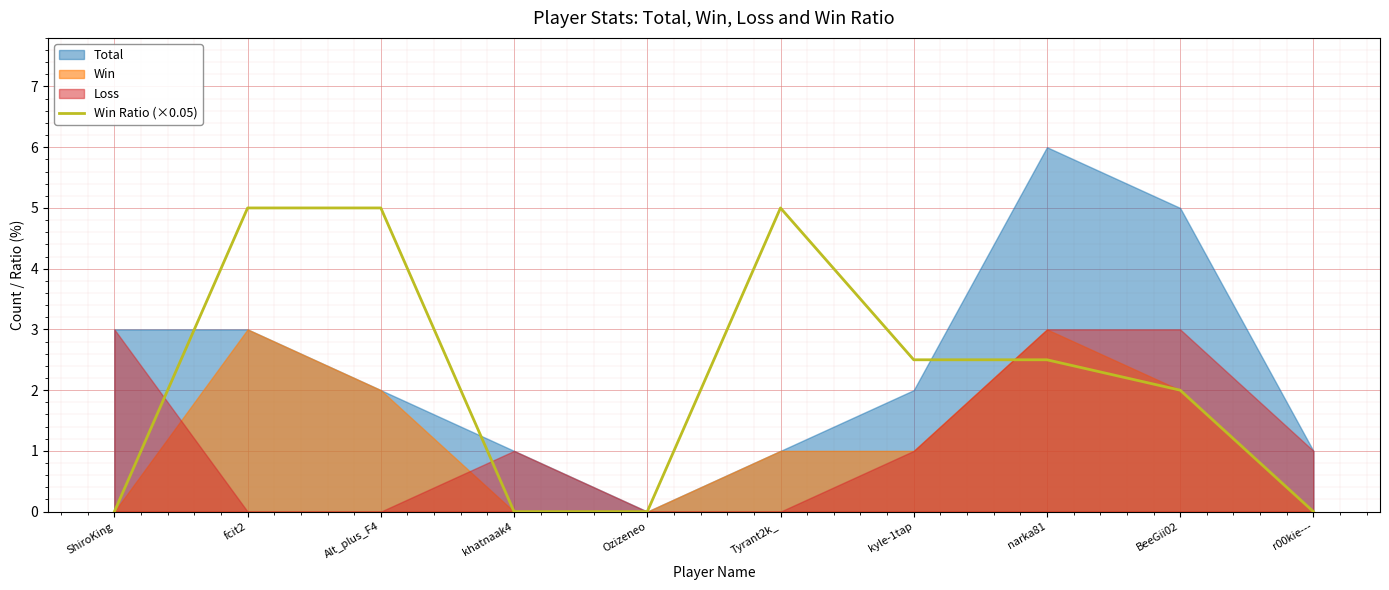

Count the values in the range 0 to 5.

10